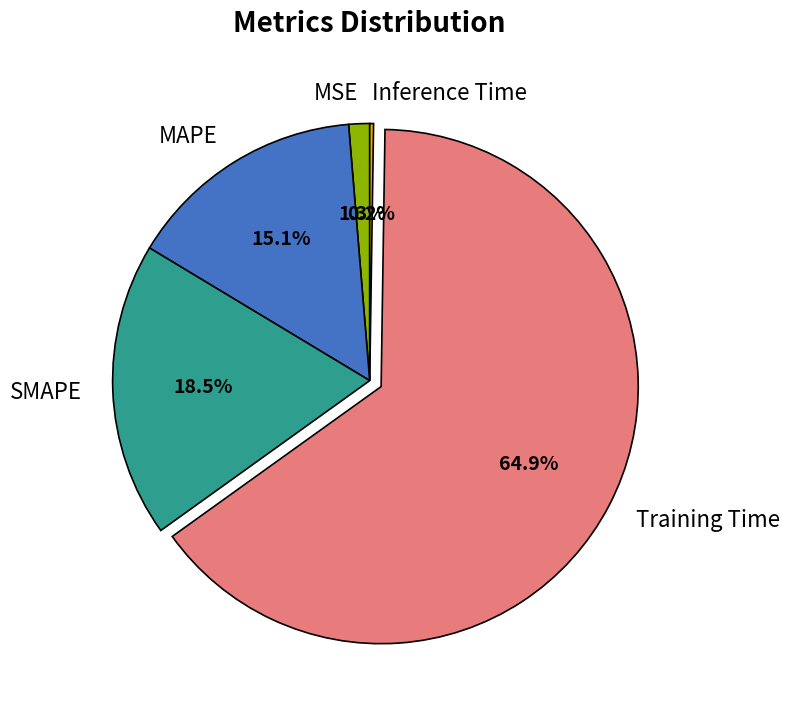

The Training Time slice represents 65% of the pie. True or false?

True